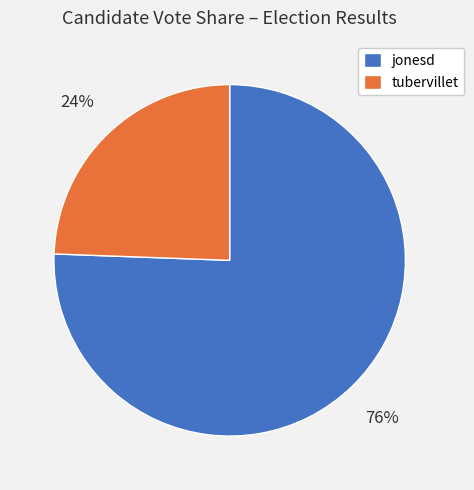

Approximately how many times larger is the value at tubervillet compared to jonesd?

0.3